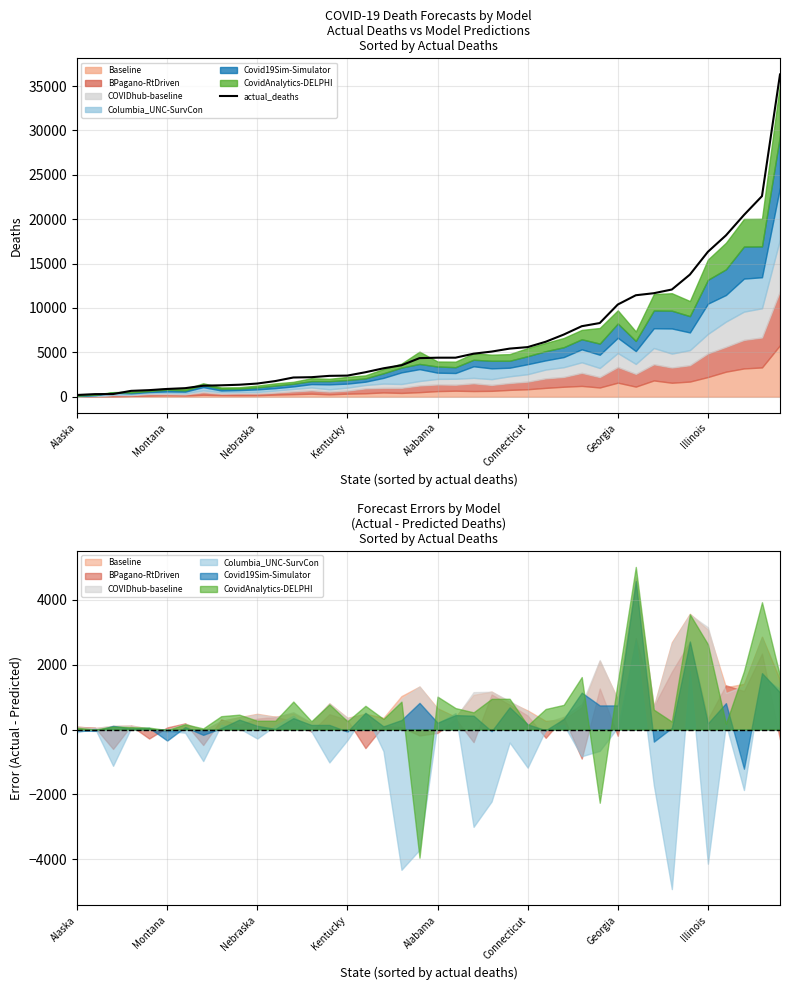

Reading right to left, list all the values displayed in this chart.

36318	22599	20473	18173	16326	13754	12074	11657	11427	10381	8294	7937	6994	6184	5581	5412	5077	4839	4390	4389	4339	3532	3191	2749	2371	2341	2189	2155	1754	1475	1340	1275	1231	952	864	730	650	292	281	184